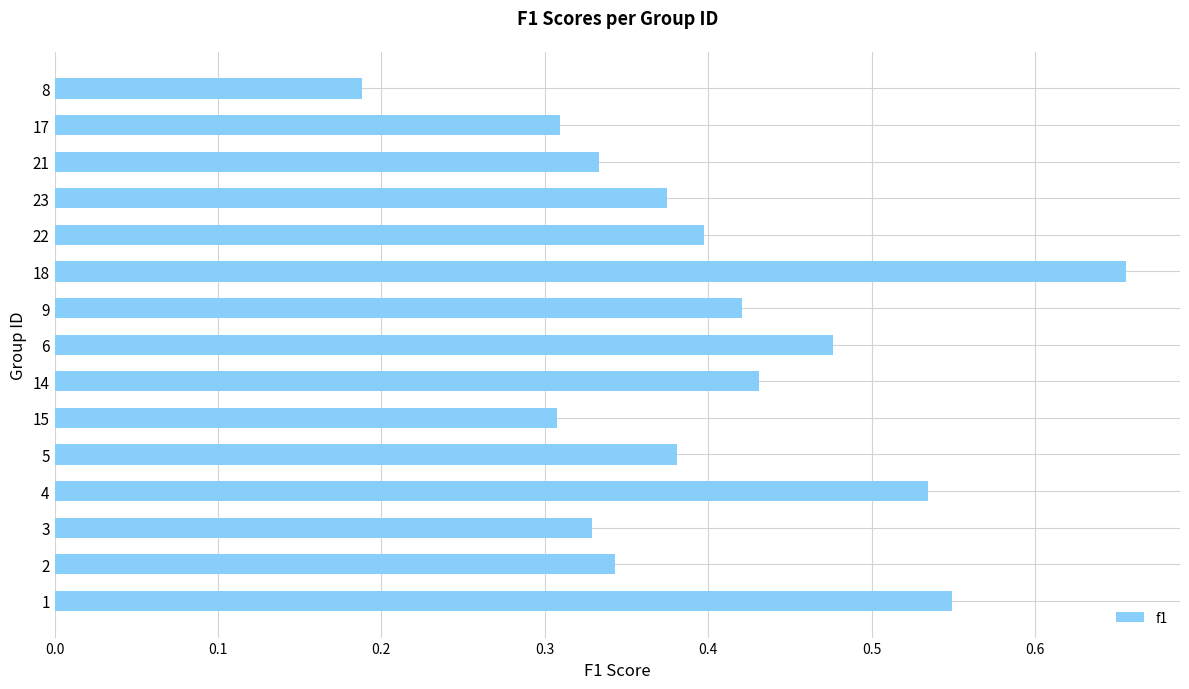

At which category does the chart reach its peak across all series?

18